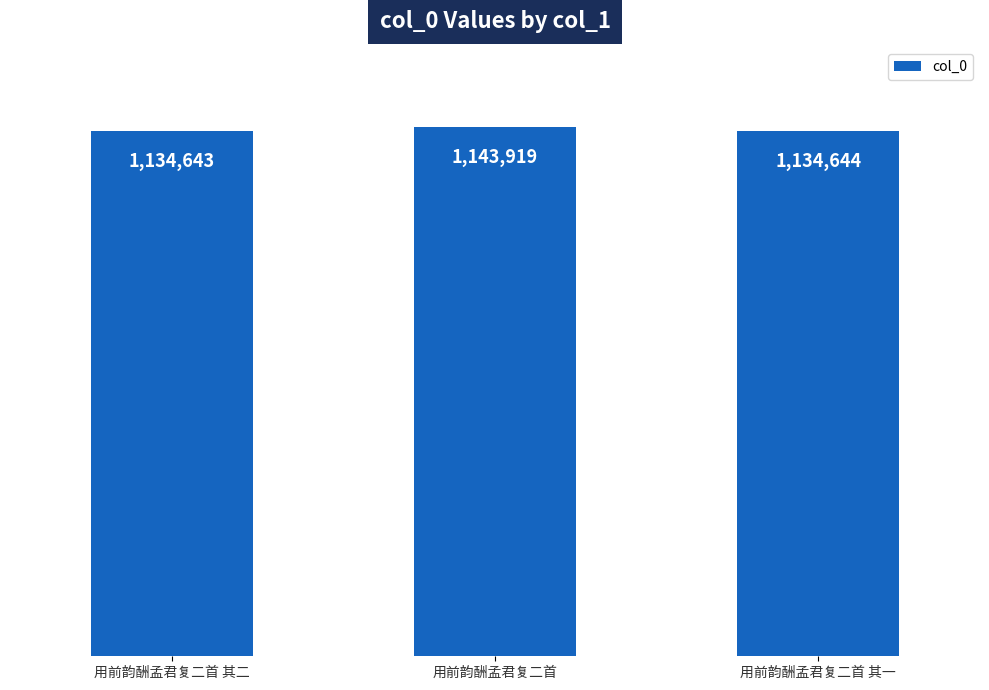

List the labels in order of value, largest first.

用前韵酬孟君复二首, 用前韵酬孟君复二首 其一, 用前韵酬孟君复二首 其二